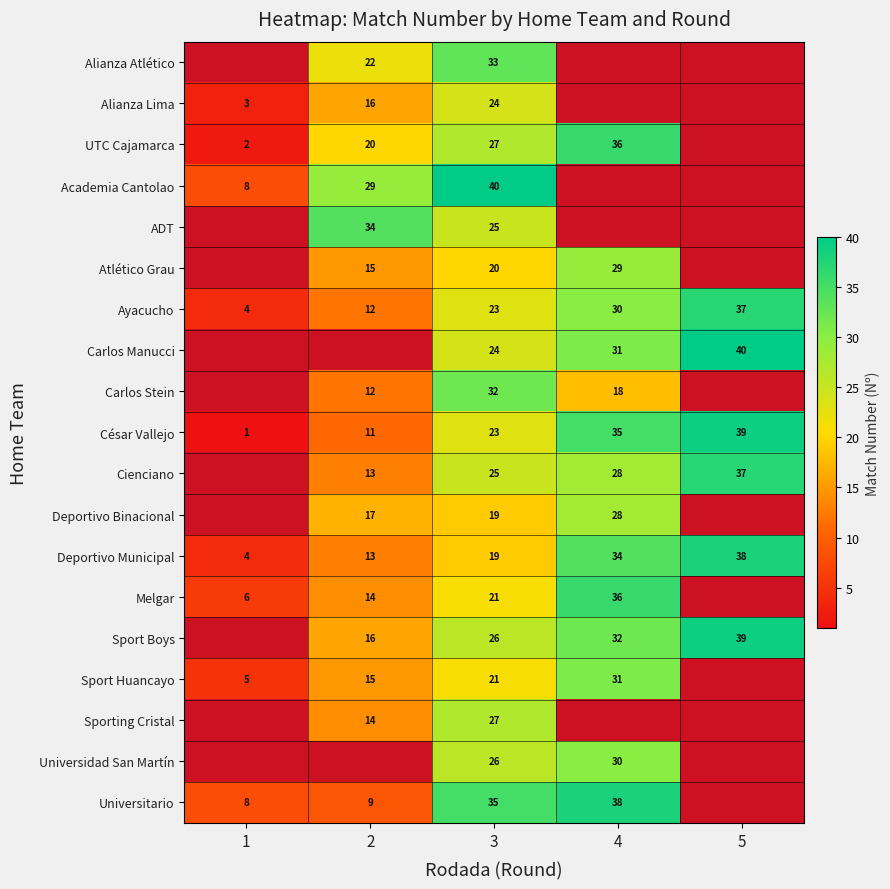

Count the Ayacucho values in the range 12 to 30.

3